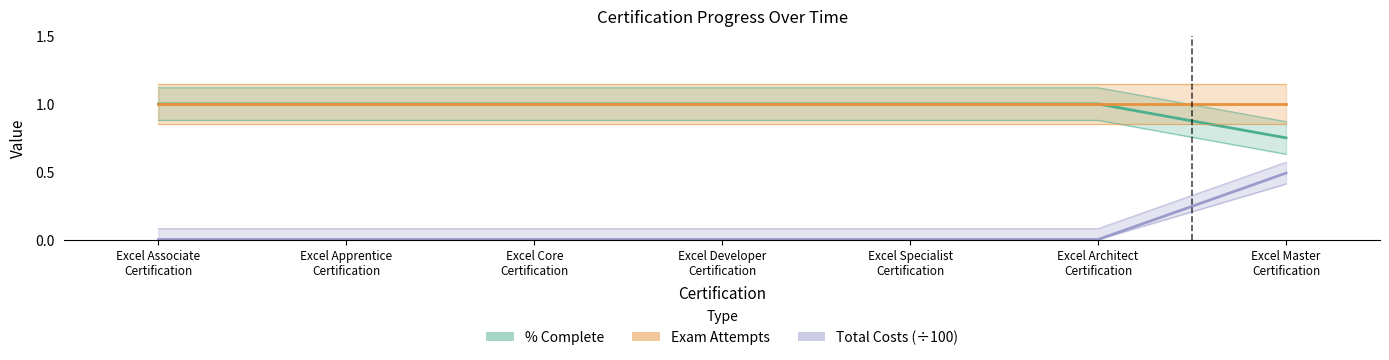

What is the label of the 6th point from the left?

Excel Architect
Certification